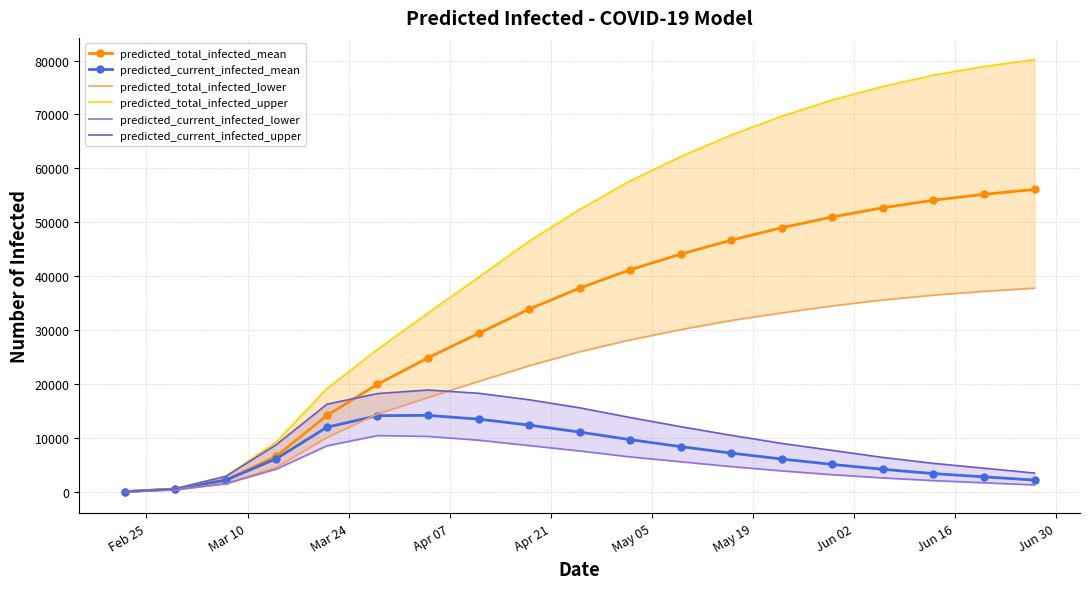

How many interior local peaks does the predicted_current_infected_mean series have?

1